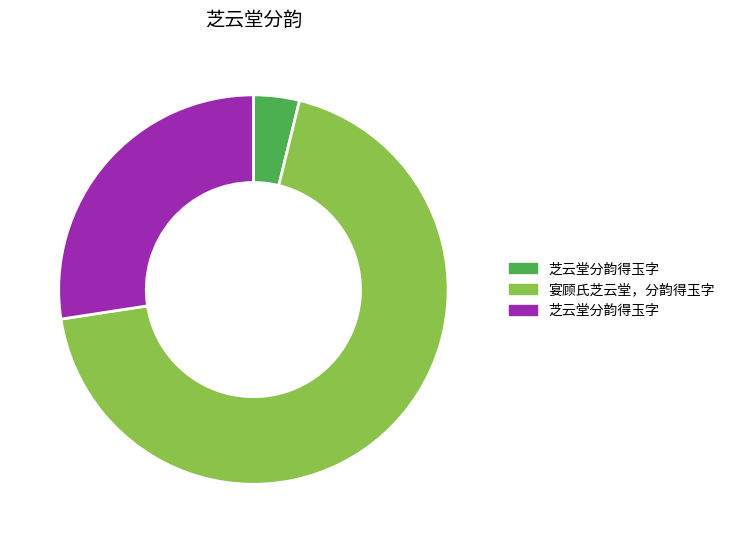

Is there any slice that represents more than half of the pie?

Yes